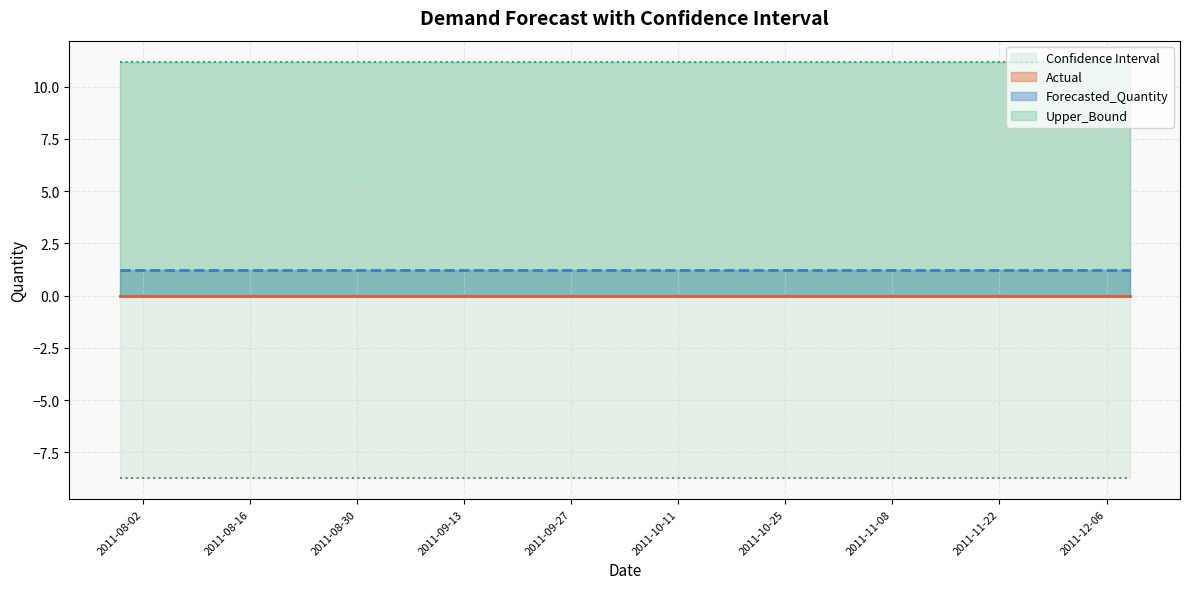

Is the value of Actual at 2011-09-30 greater than the value of Lower_Bound at 2011-10-14?

Yes